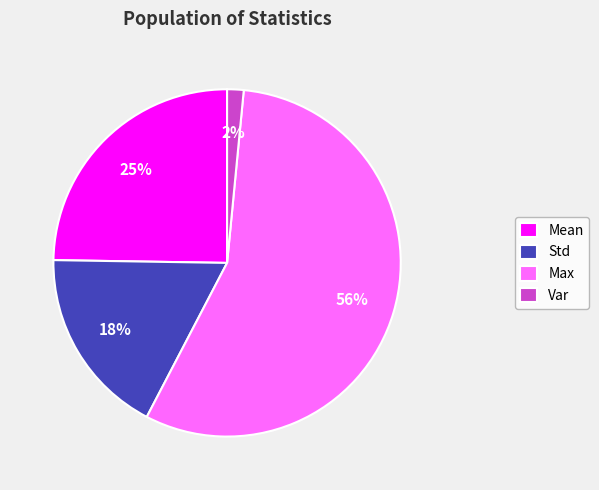

Which slice is the largest?

Max